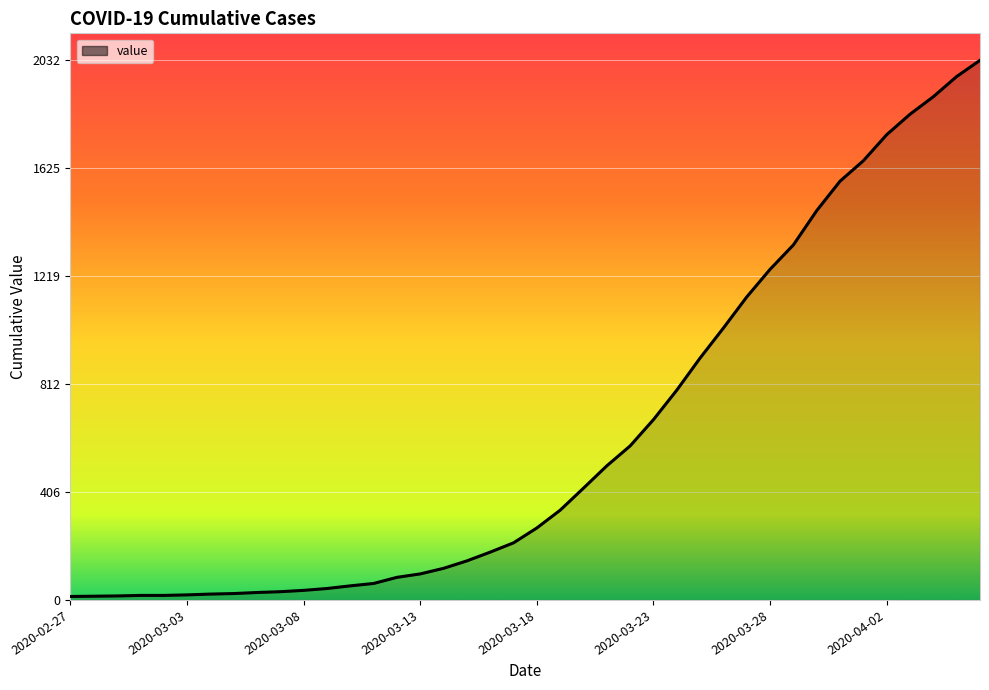

What is the maximum value shown in the chart?

2032